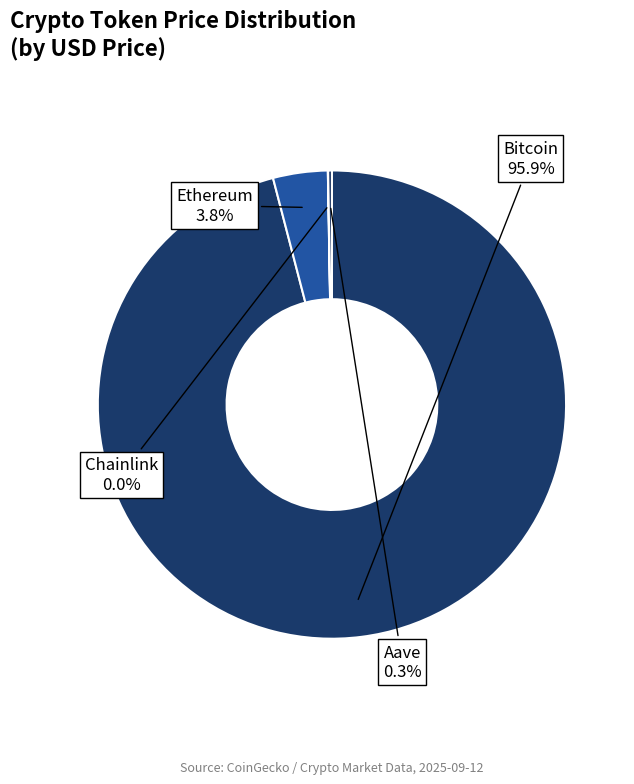

Is there any slice that represents more than half of the pie?

Yes